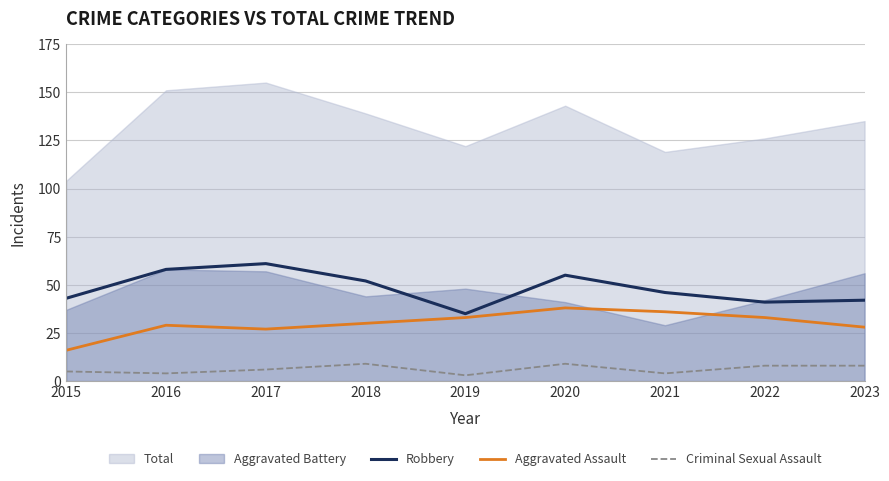

How many interior local valleys does the Aggravated Assault series have?

1